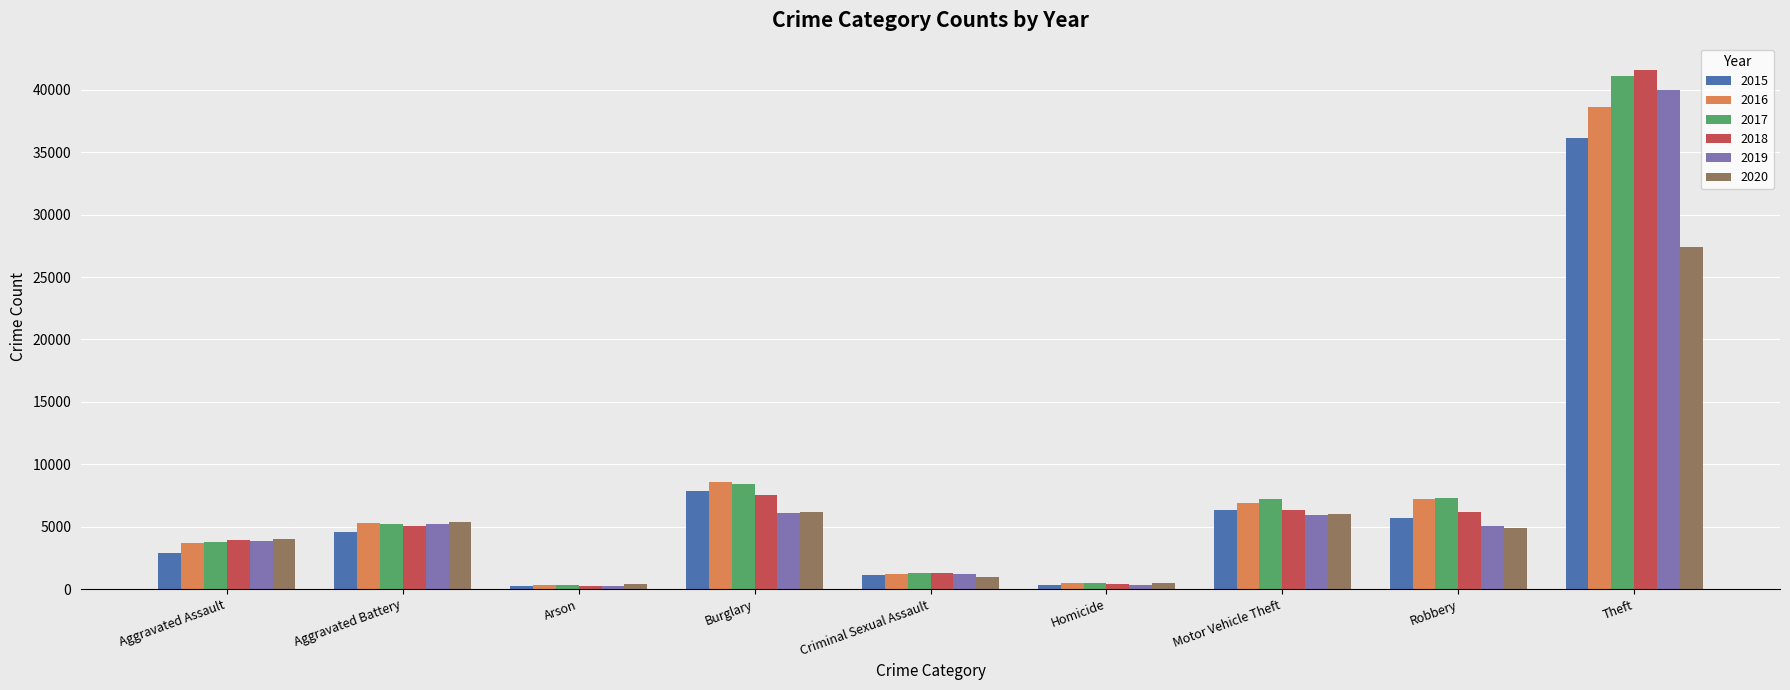

What is the sum of all 2020 values?

55683